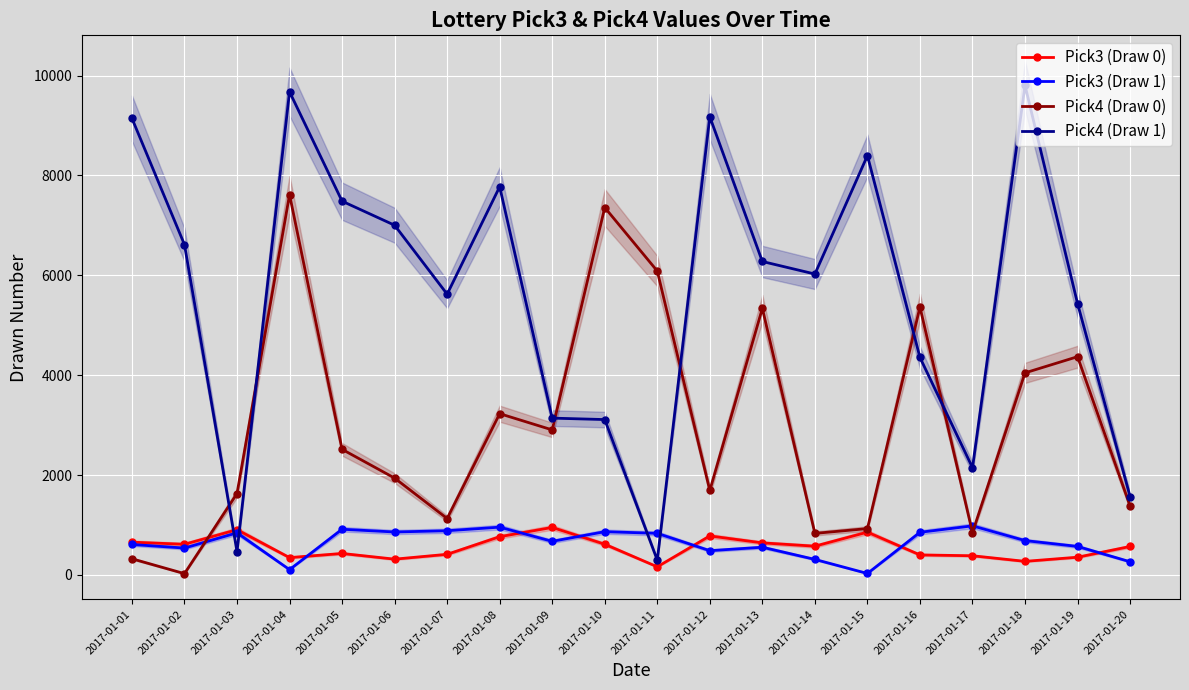

Does the chart display data point markers on the line(s)?

Yes